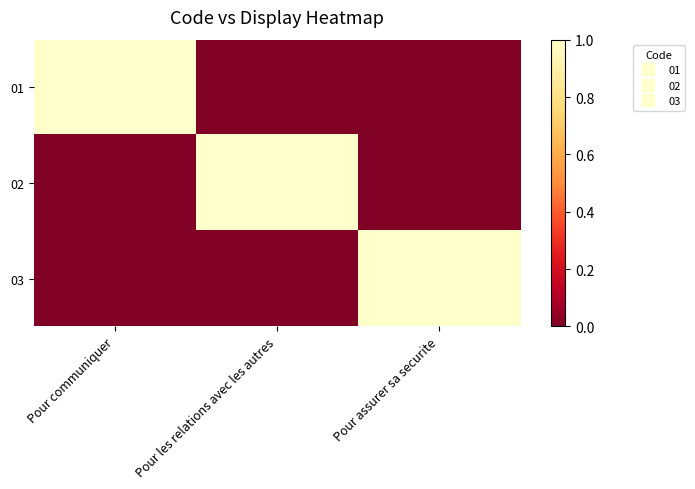

What is the difference between the highest and lowest values at Pour les relations avec les autres?

1